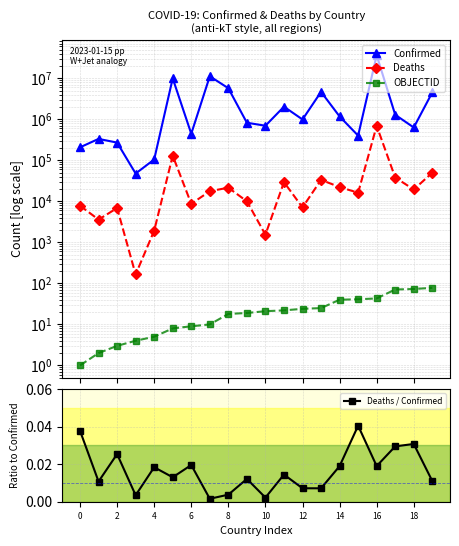

True or false: Deaths / Confirmed has more than 2 interior local peaks.

True